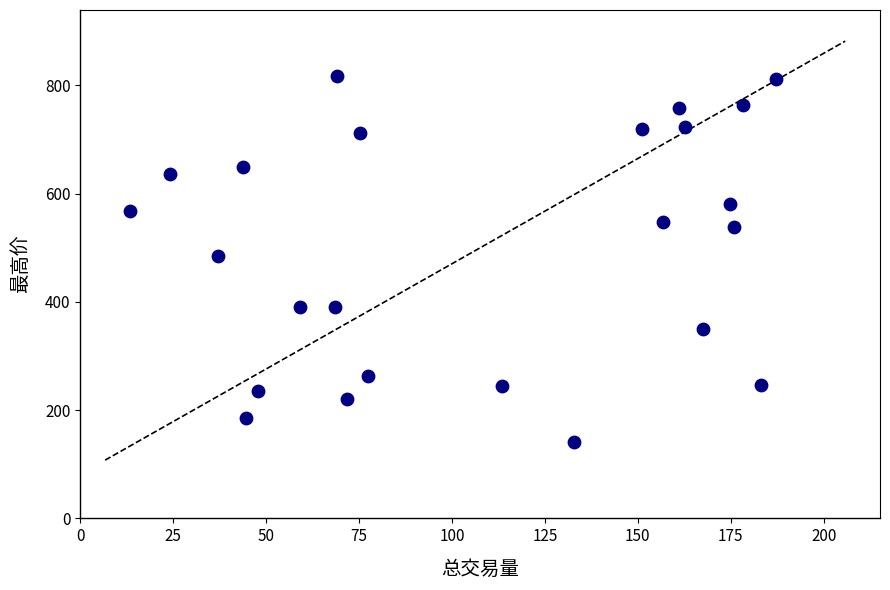

What is the range of X values (max minus min)?

173.7